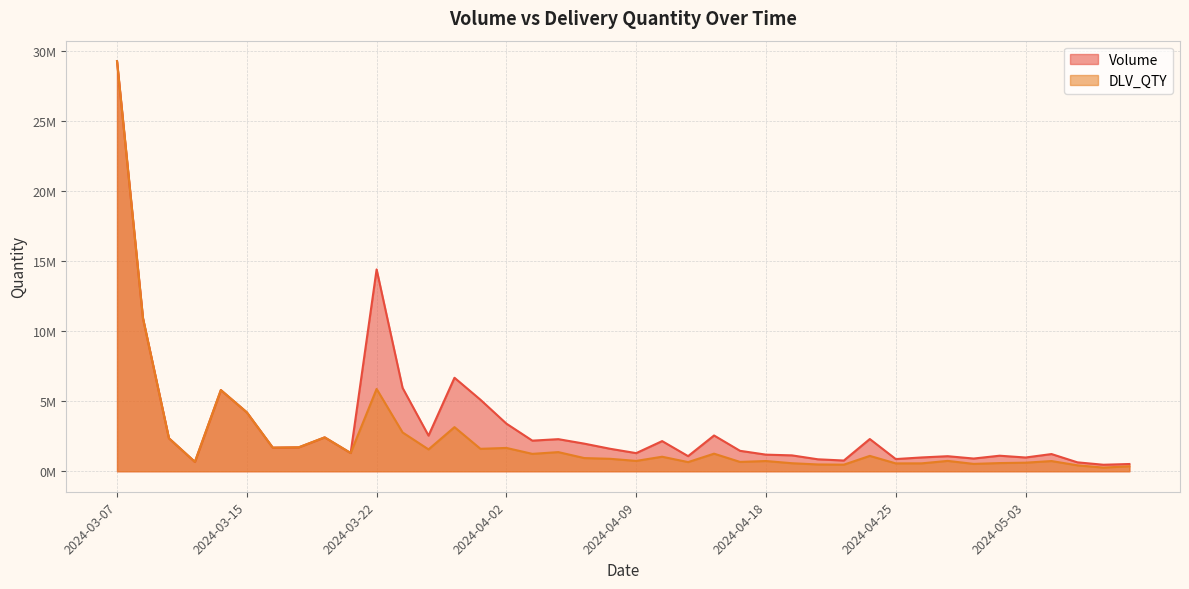

Is it true that Volume equals 50047398 at 2024-03-07?

False